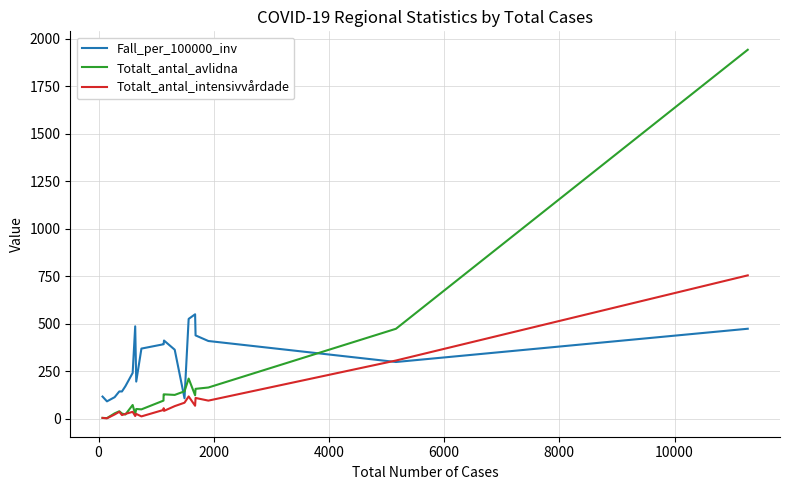

Which series ends up on top after the final intersection of Totalt_antal_avlidna and Fall_per_100000_inv?

Totalt_antal_avlidna